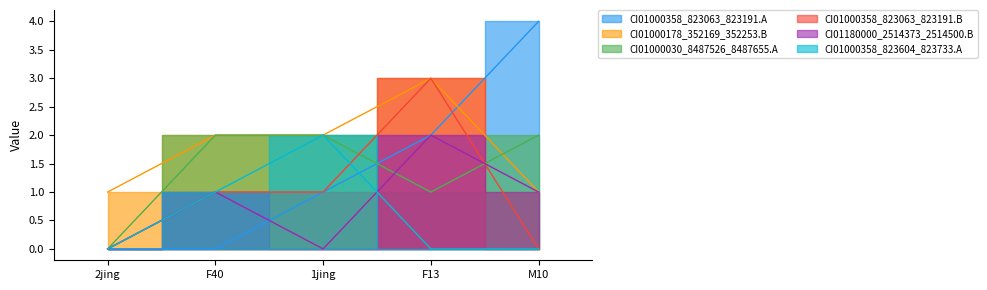

Is it true that CI01180000_2514373_2514500.B equals 0 at 1jing?

True